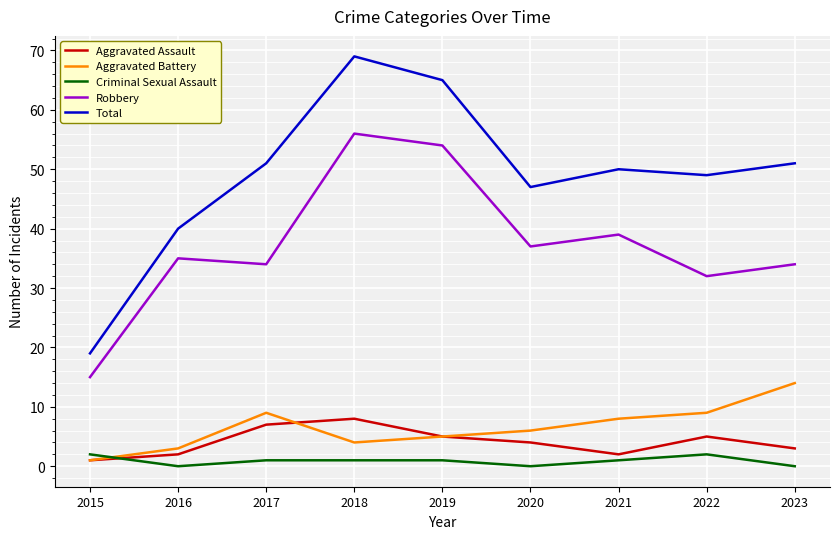

What are all the series names shown in the legend?

Aggravated Assault, Aggravated Battery, Criminal Sexual Assault, Robbery, Total